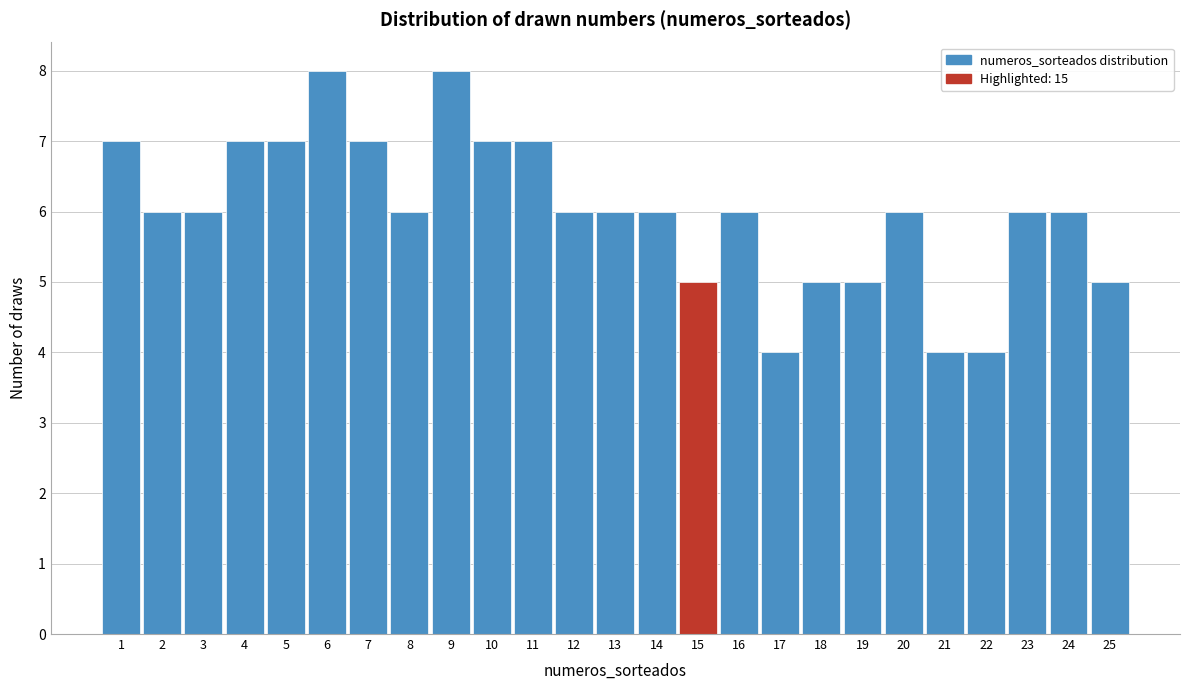

Reading left to right, transcribe this chart: for each bar, give the range it covers on the x-axis and its height. The values are not printed on the chart, so give them approximately, as read against the axis.

0.5 to 1.5: 7
1.5 to 2.5: 6
2.5 to 3.5: 6
3.5 to 4.5: 7
4.5 to 5.5: 7
5.5 to 6.5: 8
6.5 to 7.5: 7
7.5 to 8.5: 6
8.5 to 9.5: 8
9.5 to 10.5: 7
10.5 to 11.5: 7
11.5 to 12.5: 6
12.5 to 13.5: 6
13.5 to 14.5: 6
14.5 to 15.5: 5
15.5 to 16.5: 6
16.5 to 17.5: 4
17.5 to 18.5: 5
18.5 to 19.5: 5
19.5 to 20.5: 6
20.5 to 21.5: 4
21.5 to 22.5: 4
22.5 to 23.5: 6
23.5 to 24.5: 6
24.5 to 25.5: 5